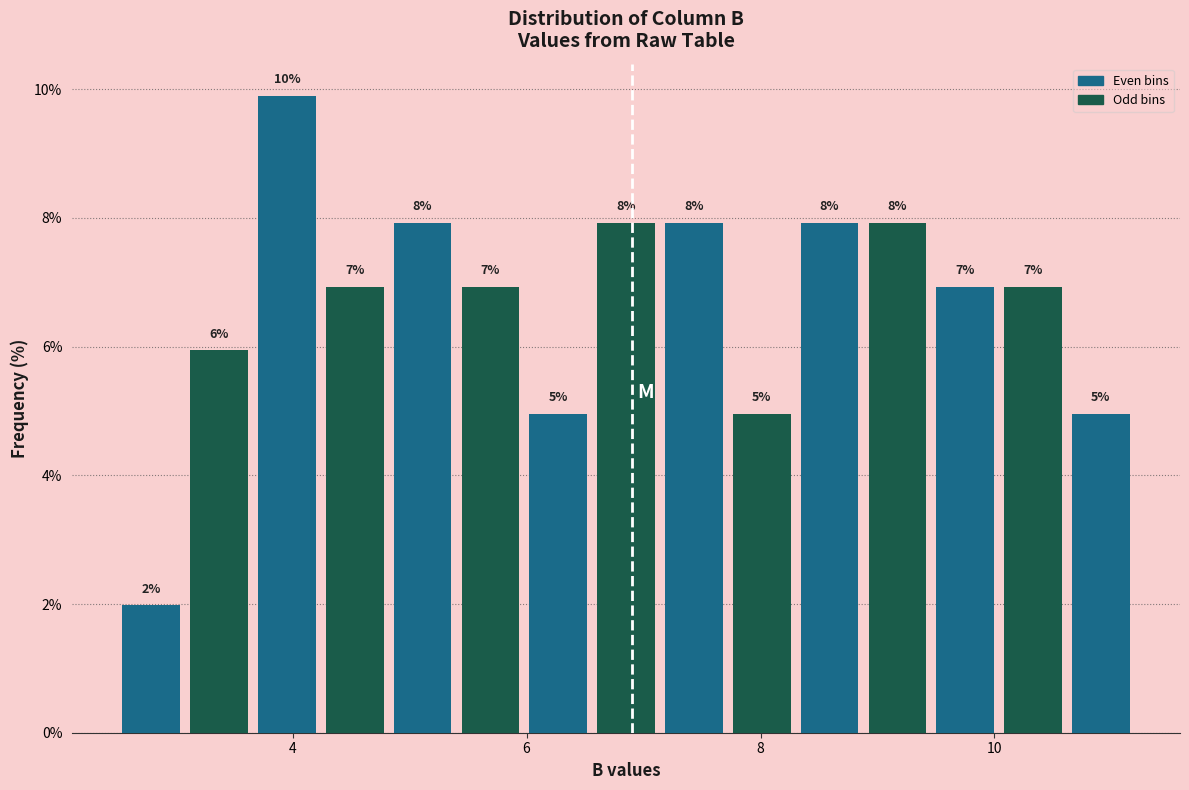

Around what value on the x-axis is the tallest bar? Give the approximate position of its centre, as read against the axis.

4.0